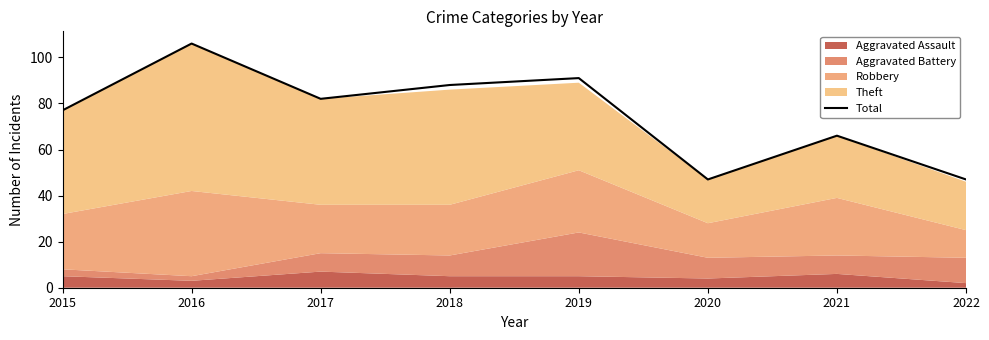

How many interior local peaks (higher than both neighbors) does the data have?

3